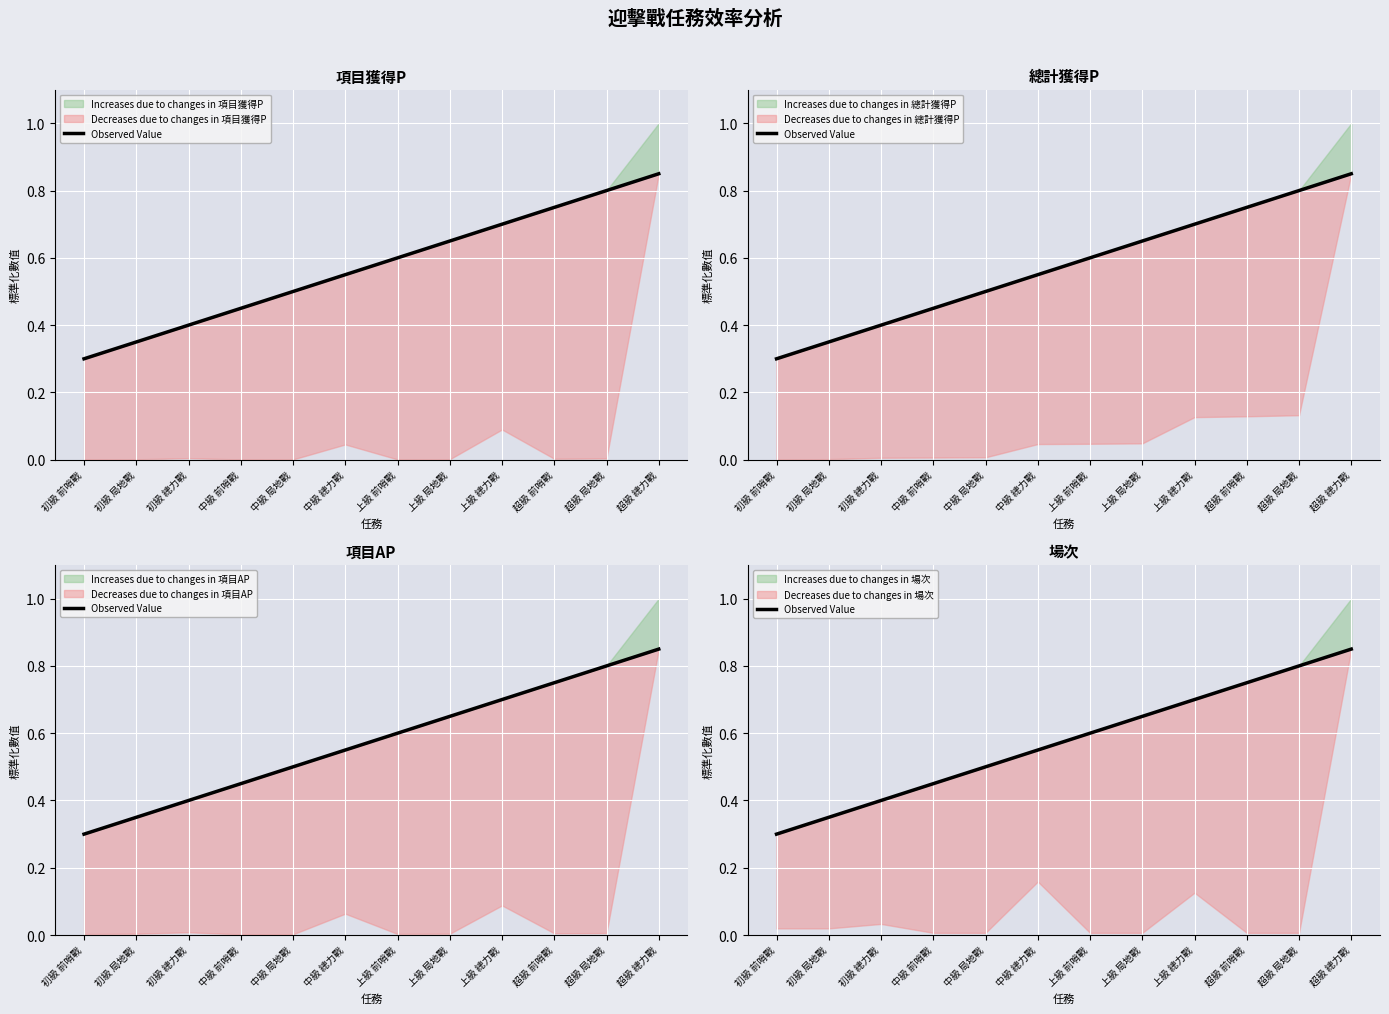

Rank the categories by value from highest to lowest.

超級 總力戰, 超級 局地戰, 超級 前哨戰, 上級 總力戰, 上級 局地戰, 上級 前哨戰, 中級 總力戰, 中級 局地戰, 中級 前哨戰, 初級 總力戰, 初級 局地戰, 初級 前哨戰